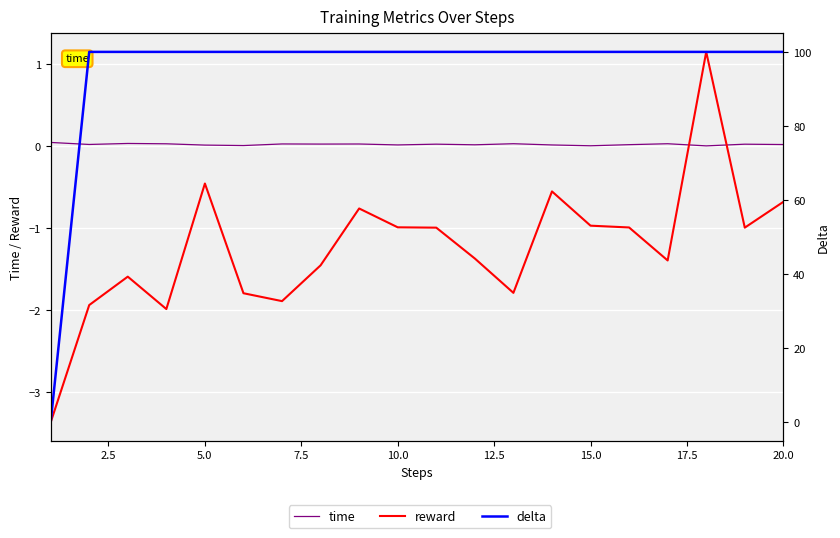

Rank the series at 2.5 from highest to lowest value.

delta, time, reward